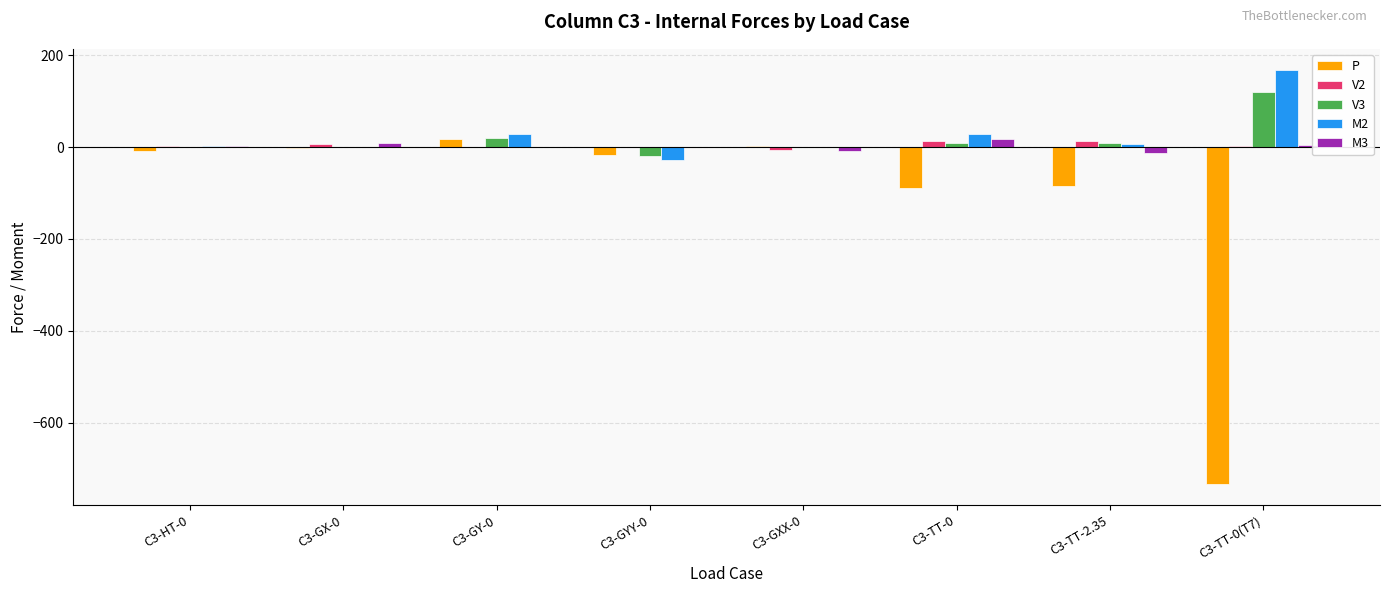

What is the greatest value displayed?

168.5